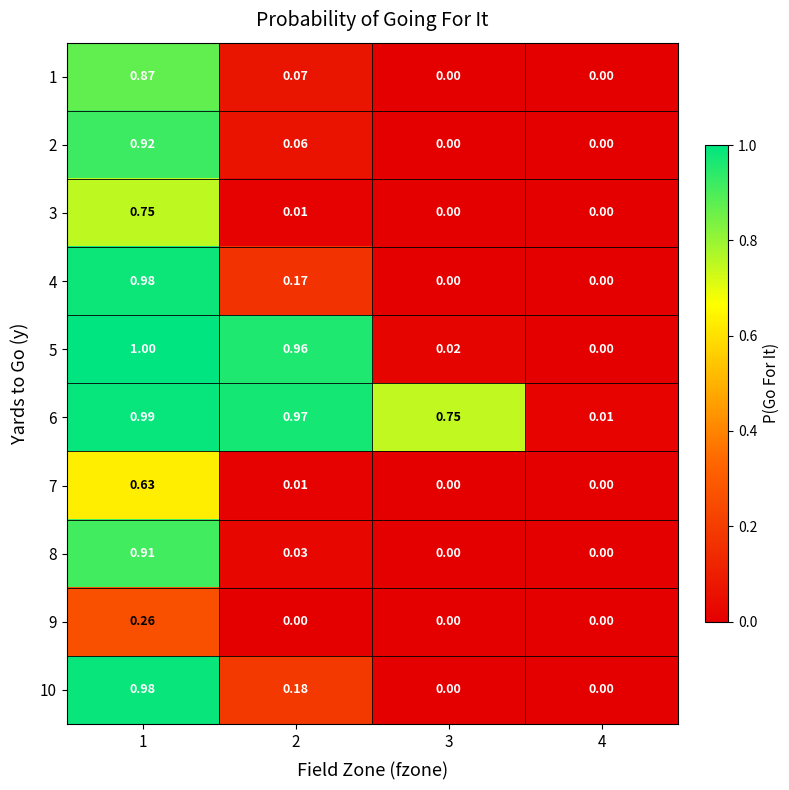

Is the value of 2 at 3 greater than the value of 1 at 2?

No